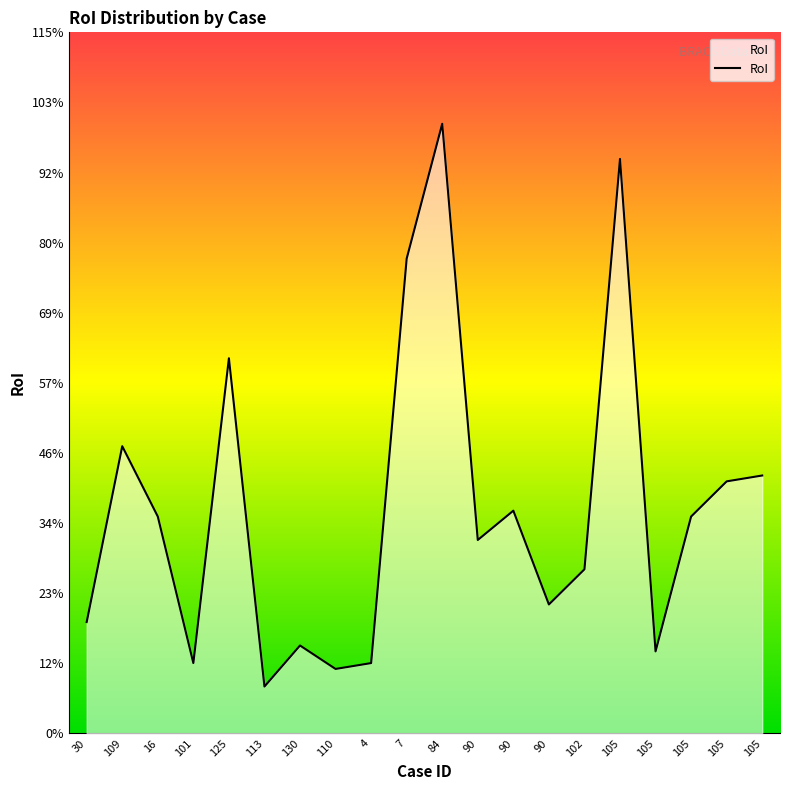

List the labels in order of value, largest first.

84, 105, 7, 125, 109, 105, 105, 90, 16, 105, 90, 102, 90, 30, 130, 105, 101, 4, 110, 113